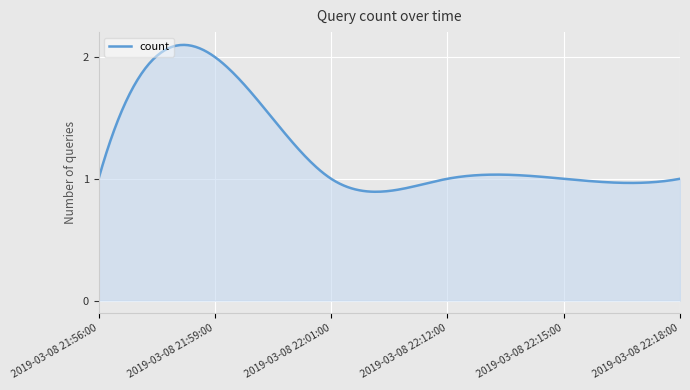

What is the value of the 6th point from the left?

1